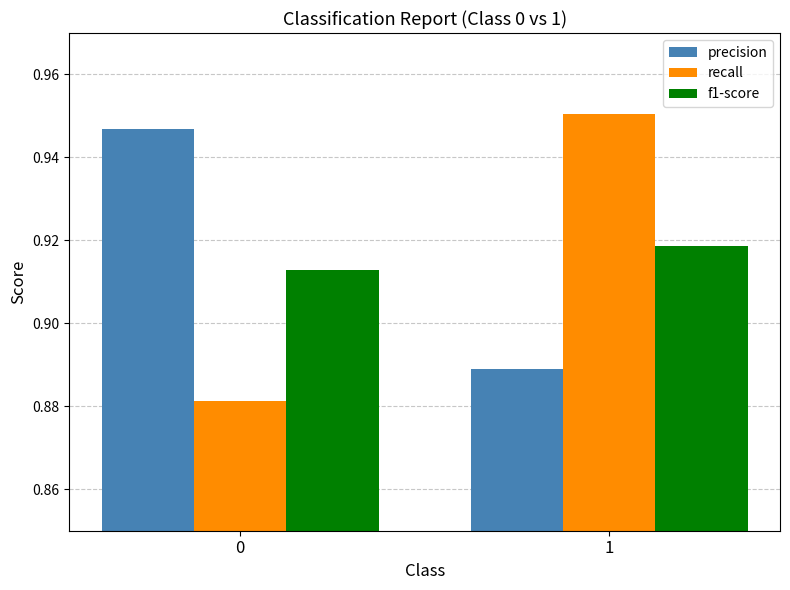

At which category is the sum across all series the highest?

1